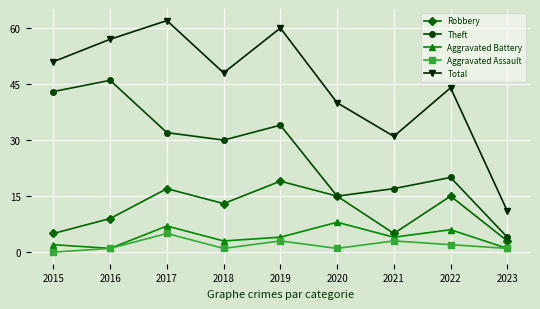

The Theft series shows 7 at 2021. True or false?

False